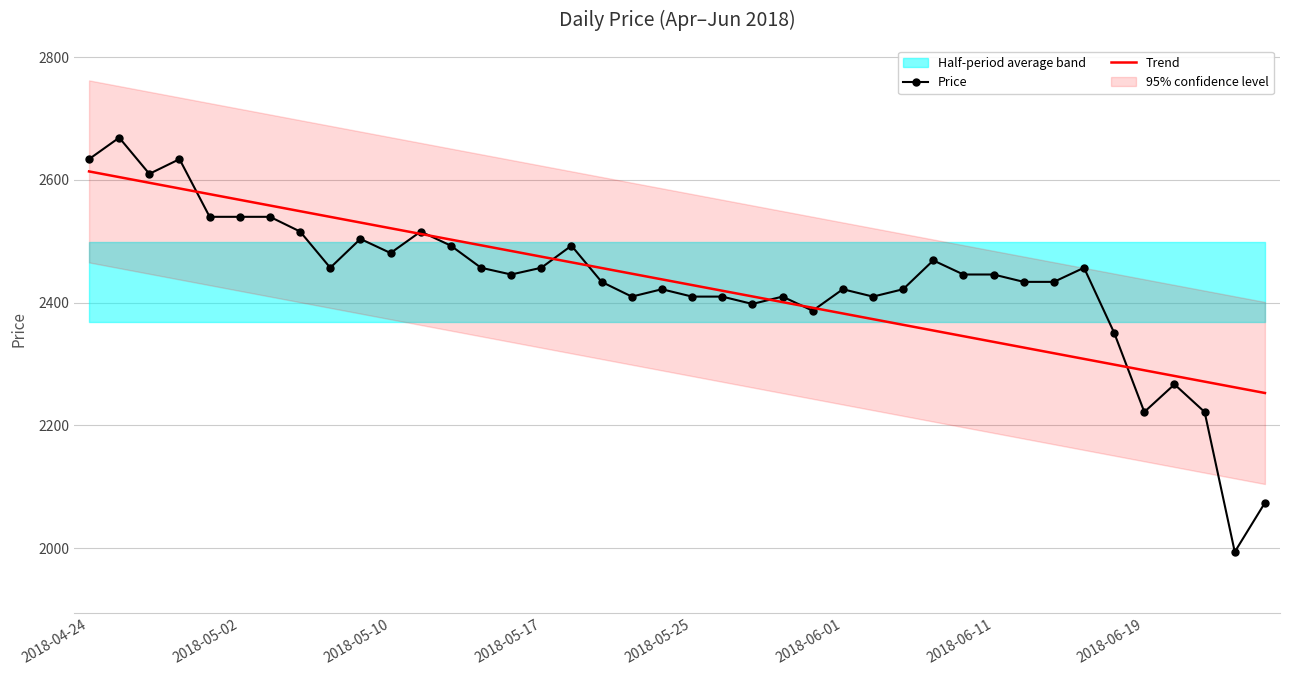

How many lines are shown in the chart?

2